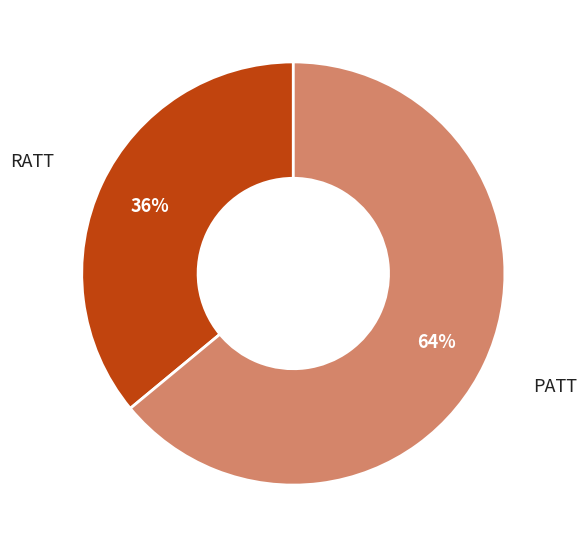

To the nearest percent, what portion does RATT represent?

36%